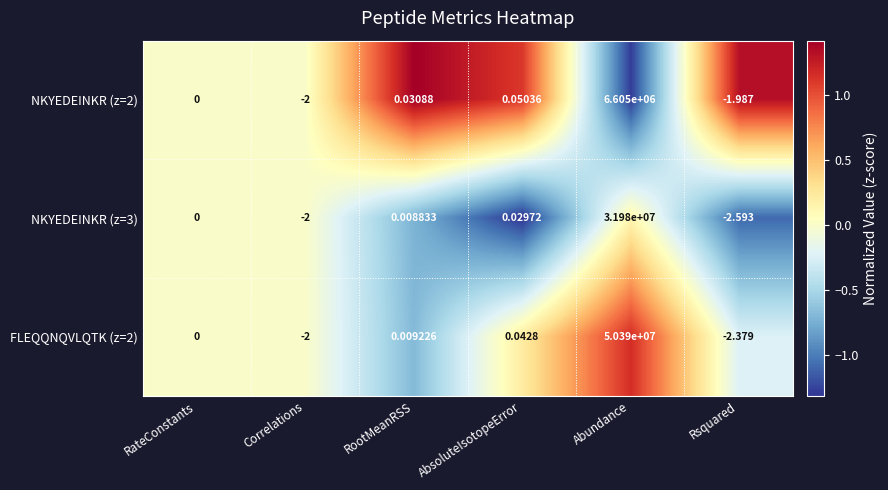

At which label does FLEQQNQVLQTK (z=2) reach its peak?

Abundance